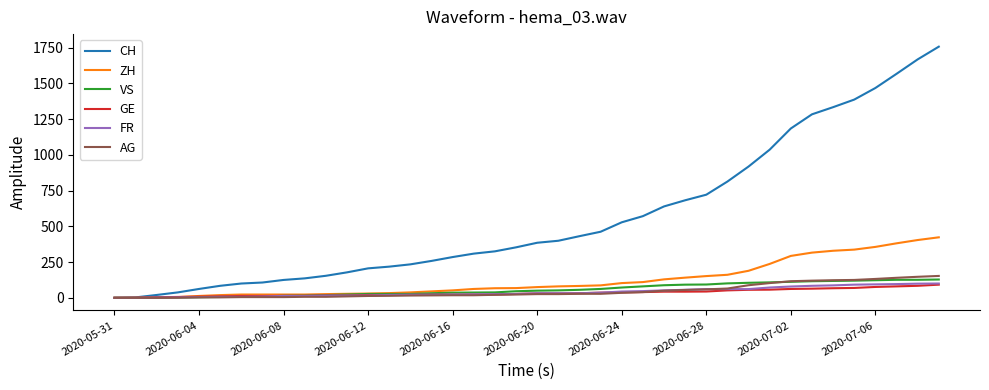

Which series has the largest total across all categories?

CH